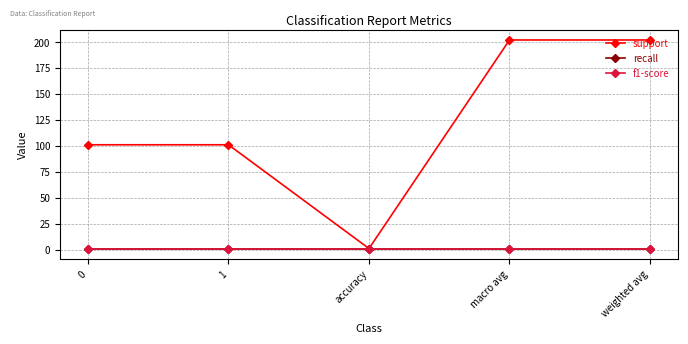

What is the difference between the highest and lowest values at 1?

100